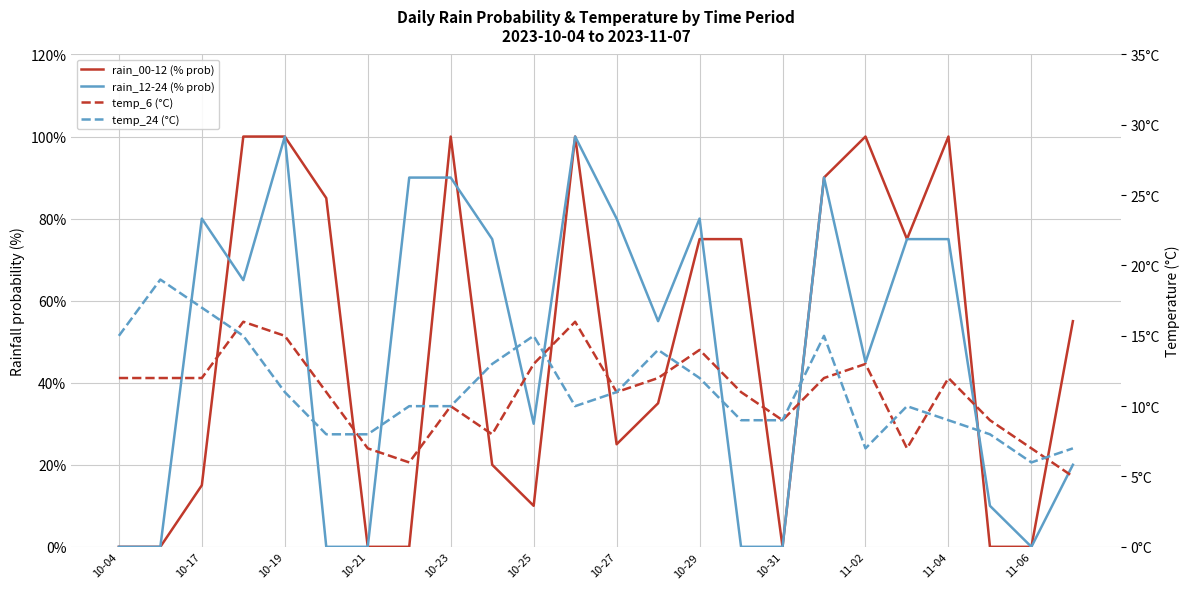

Does the chart have visible grid lines?

Yes